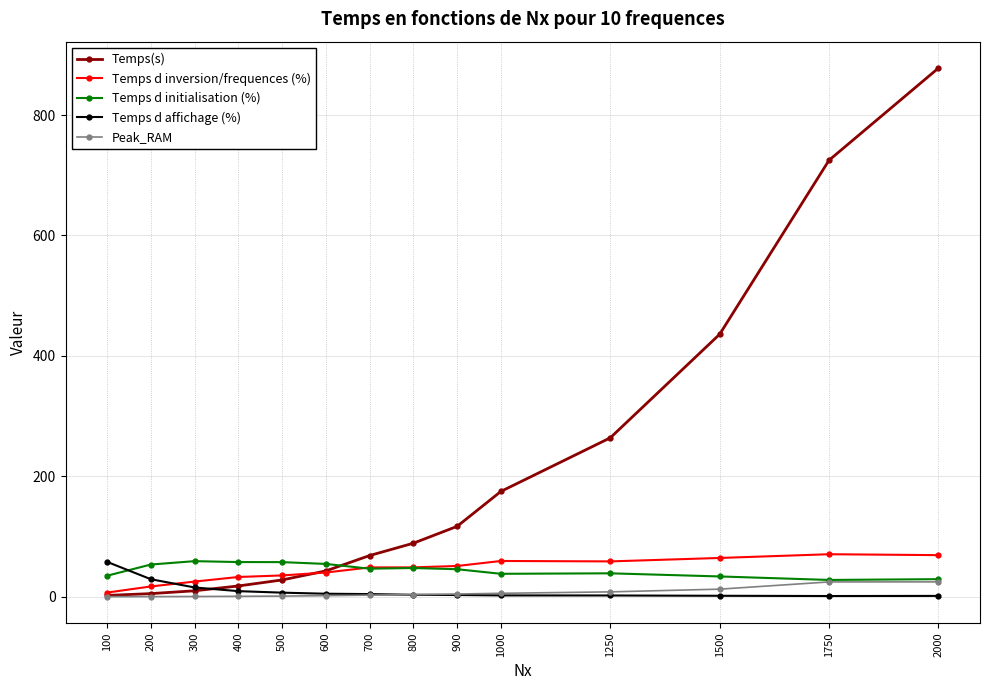

The value of Temps d affichage (%) at 1000 is 2.3. True or false?

True